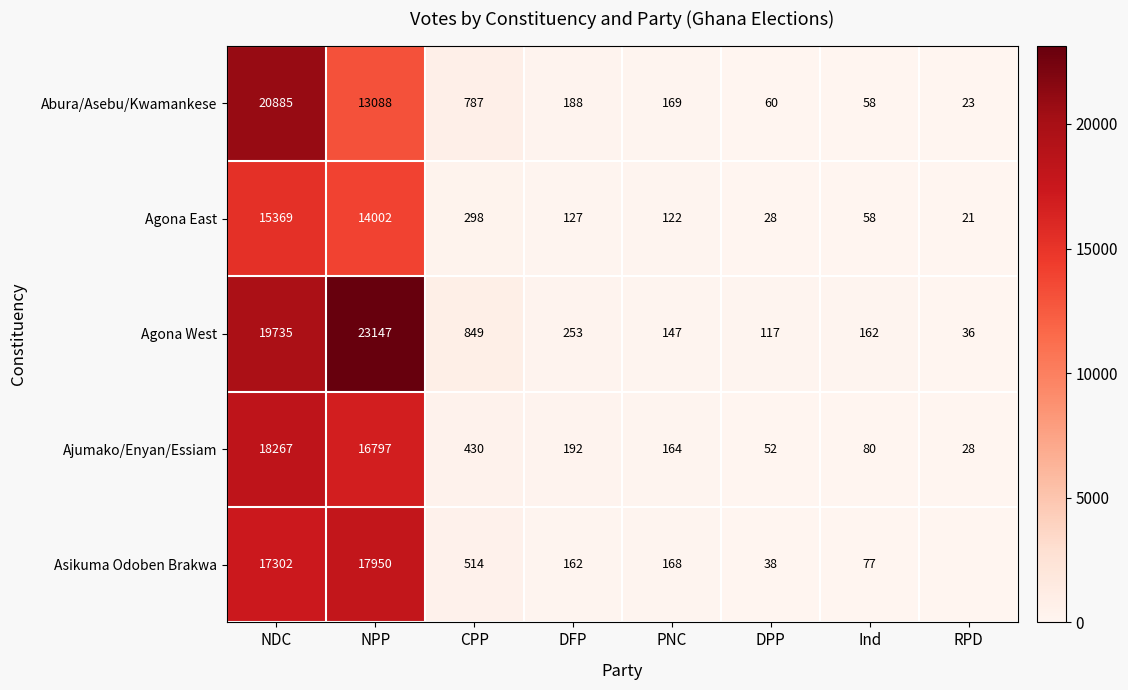

How many categories are shown in the chart?

8